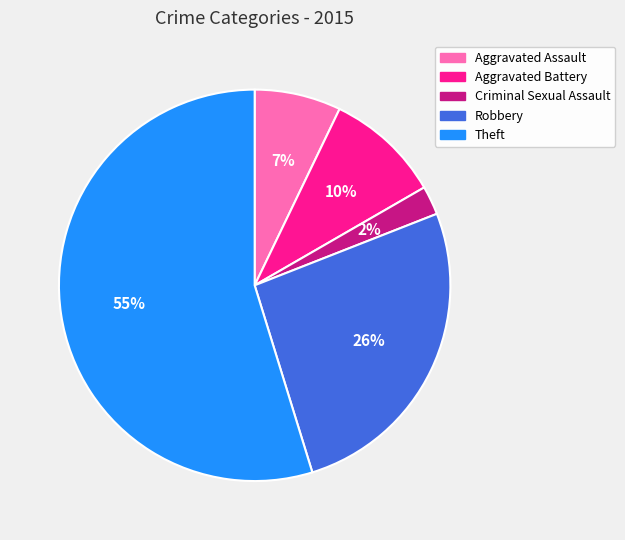

Which has a higher value, Robbery or Criminal Sexual Assault?

Robbery